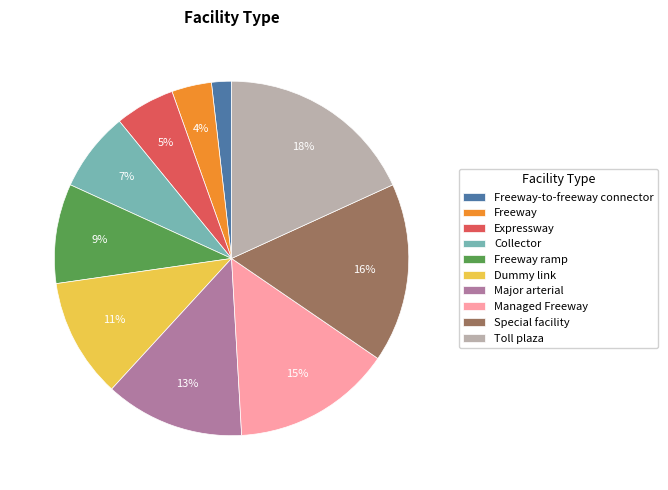

Which category has the smallest portion of the pie?

Freeway-to-freeway connector